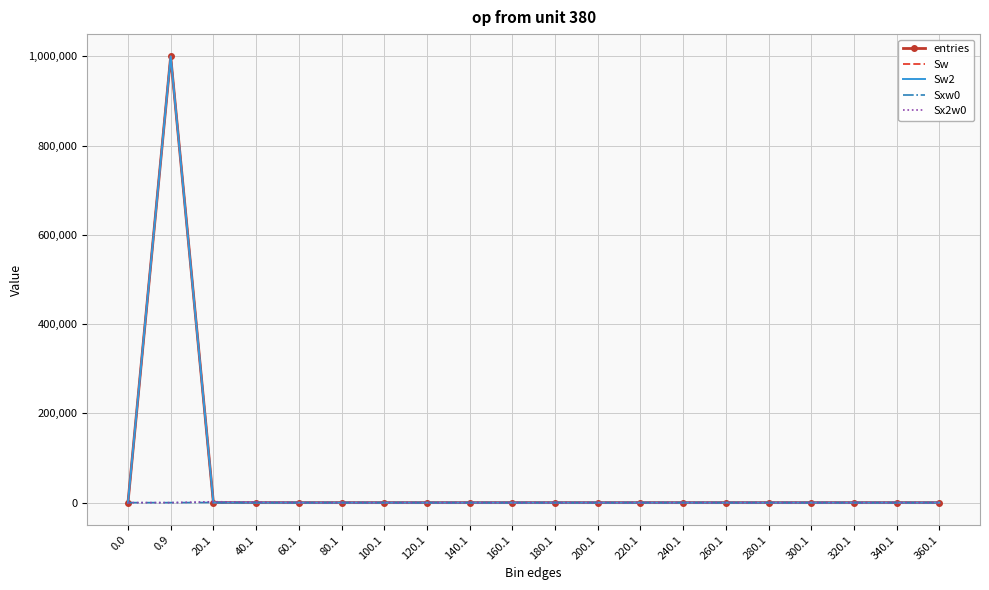

What is the greatest value displayed?

999930